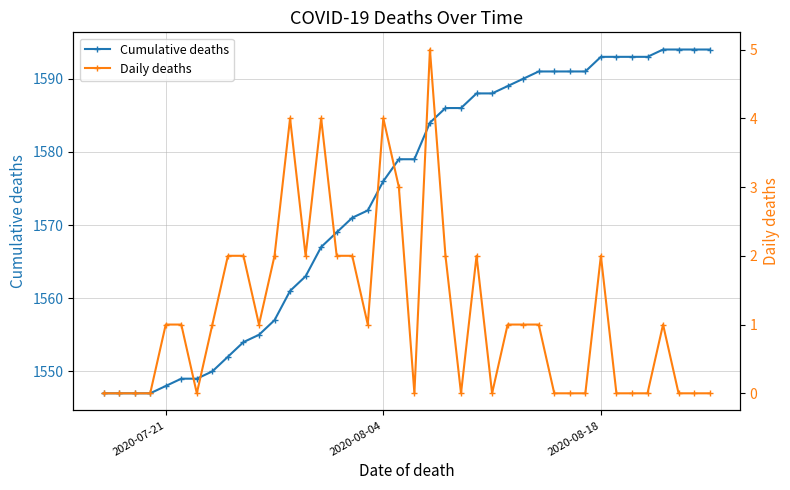

Rank the series by their average value, from highest to lowest.

Cumulative deaths, Daily deaths